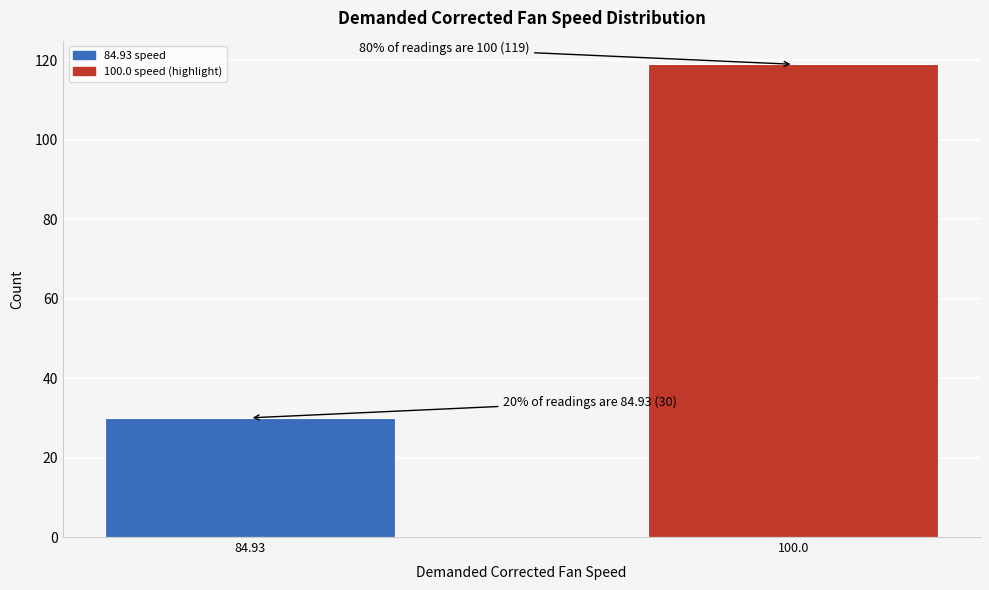

Reading right to left, what are all the values shown in this chart?

100.0=119	84.93=30